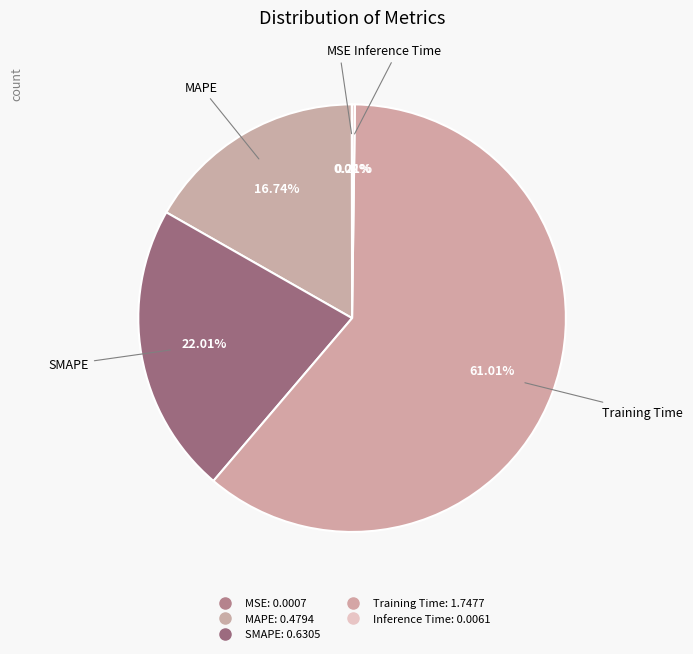

What percentage is the MAPE slice, to the nearest percent?

17%